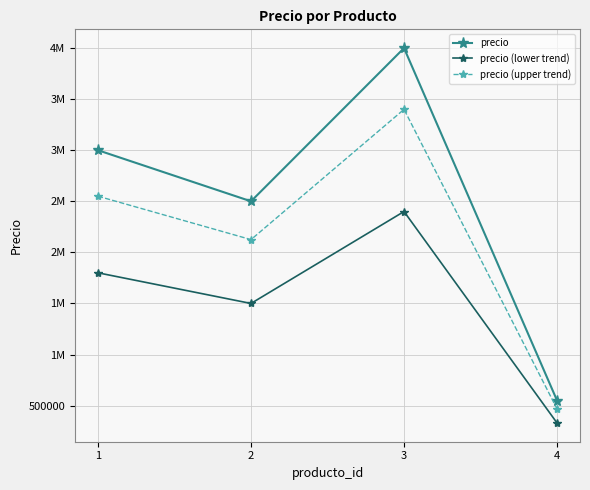

Does the chart have visible grid lines?

Yes